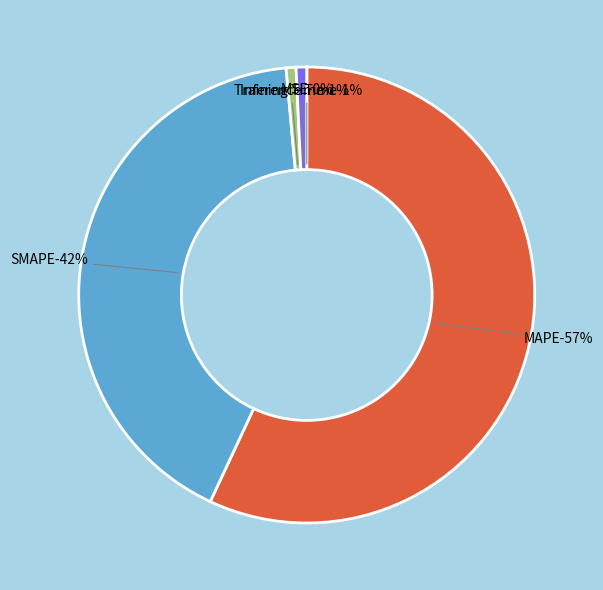

Is the sum of SMAPE and Training Time greater than half?

No